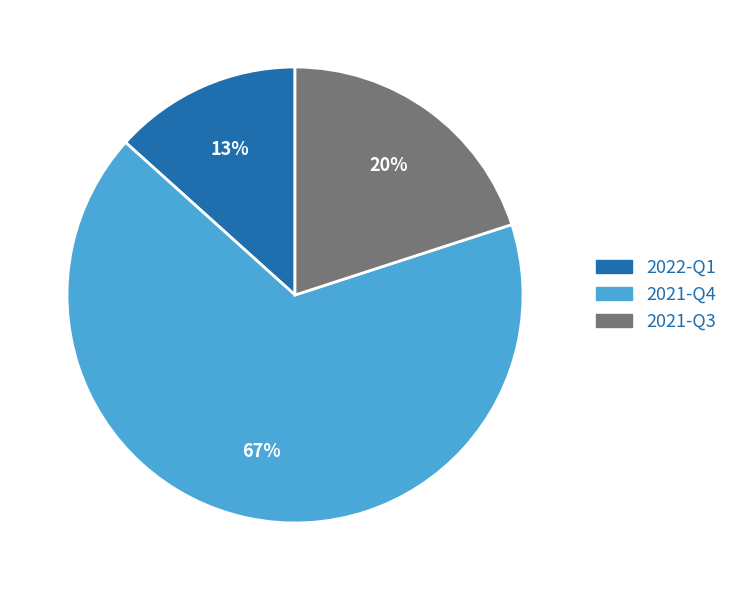

Which category has the smallest portion of the pie?

2022-Q1